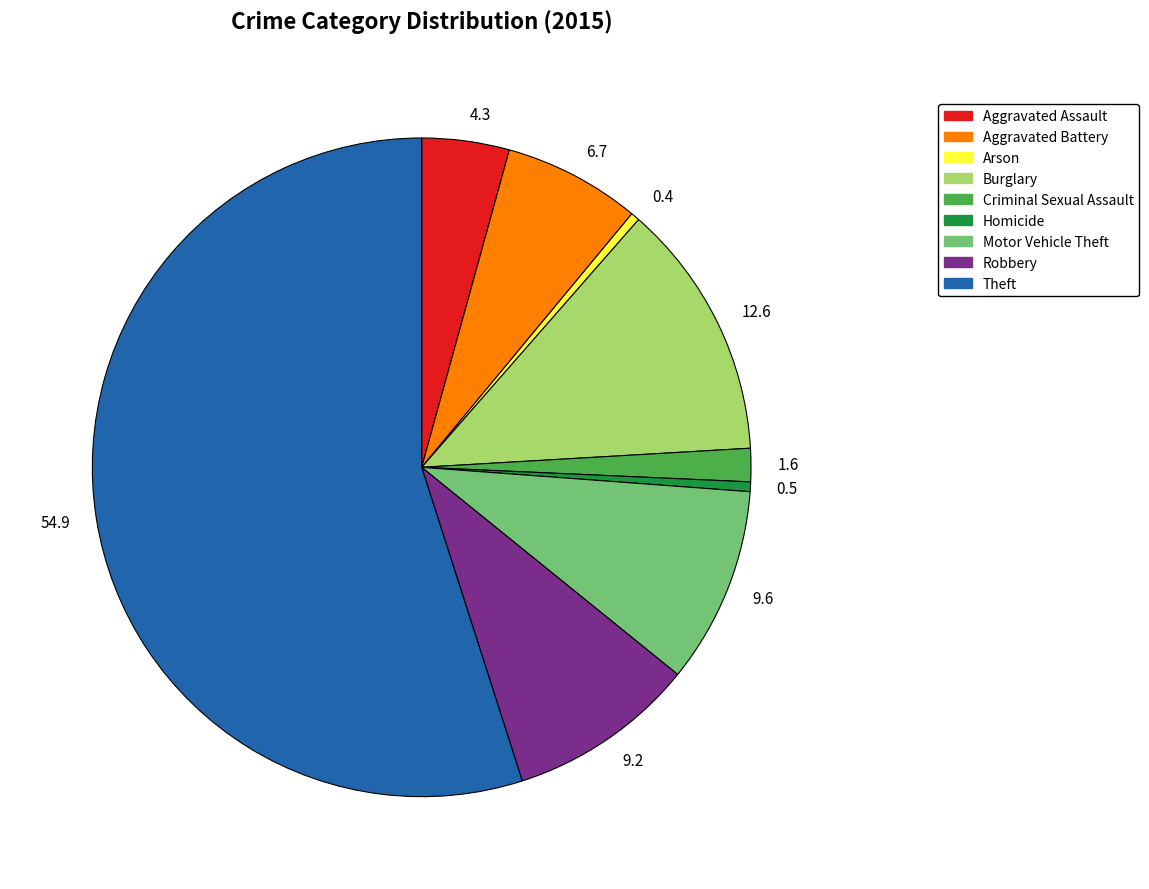

How many slices are in this pie chart?

9